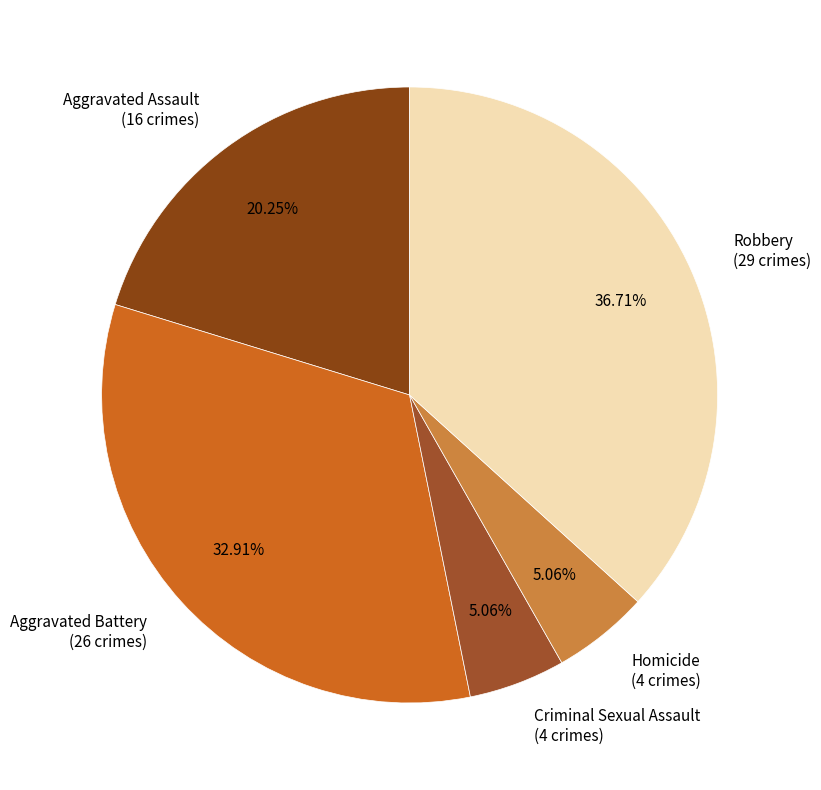

What percentage is NOT represented by Aggravated Battery?

67.1%